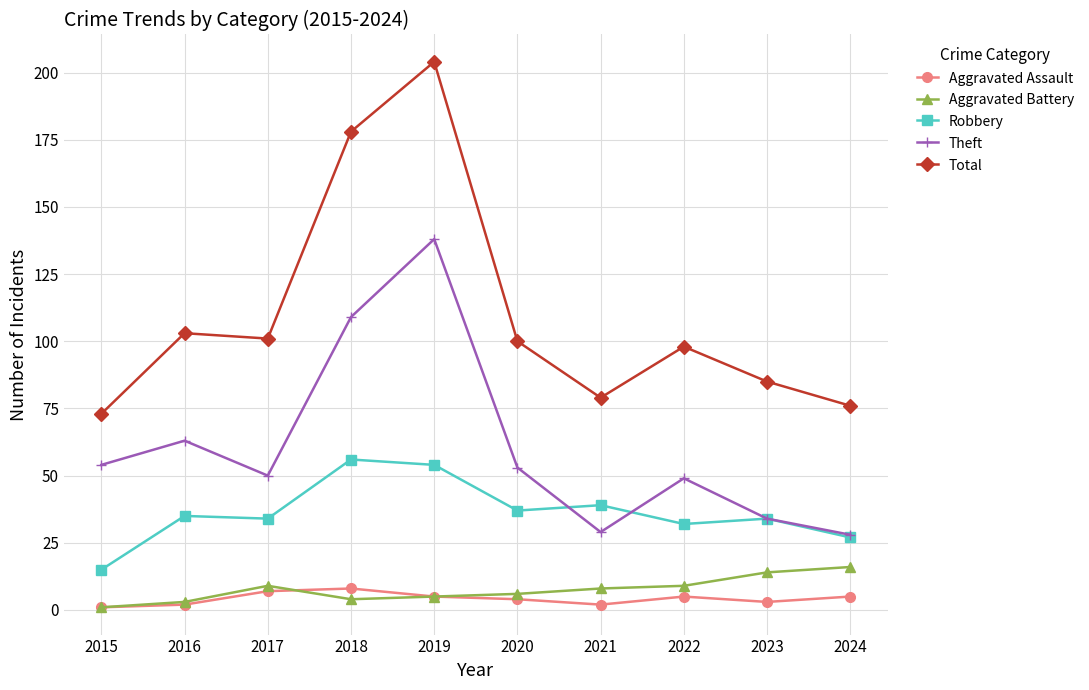

Reading right to left, transcribe all the data shown in this chart.

Aggravated Assault: 5	3	5	2	4	5	8	7	2	1
Aggravated Battery: 16	14	9	8	6	5	4	9	3	1
Robbery: 27	34	32	39	37	54	56	34	35	15
Theft: 28	34	49	29	53	138	109	50	63	54
Total: 76	85	98	79	100	204	178	101	103	73